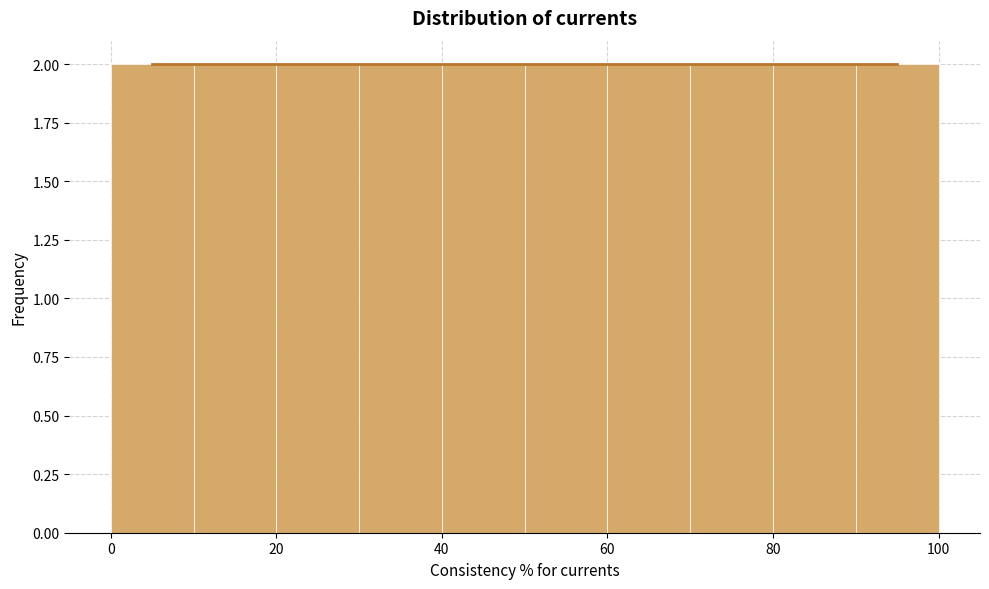

How tall is the bar that spans 20 to 30 on the x-axis? The values are not printed on the chart, so give them approximately, as read against the axis.

2